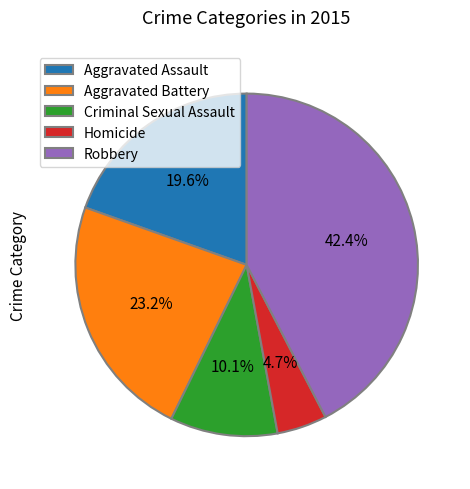

Which category has the biggest portion of the pie?

Robbery